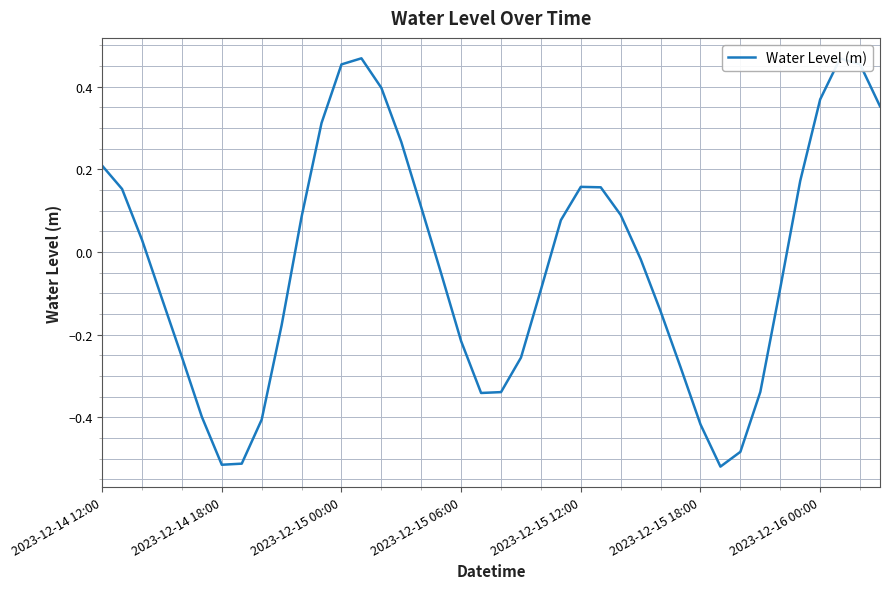

How many lines are shown in the chart?

1